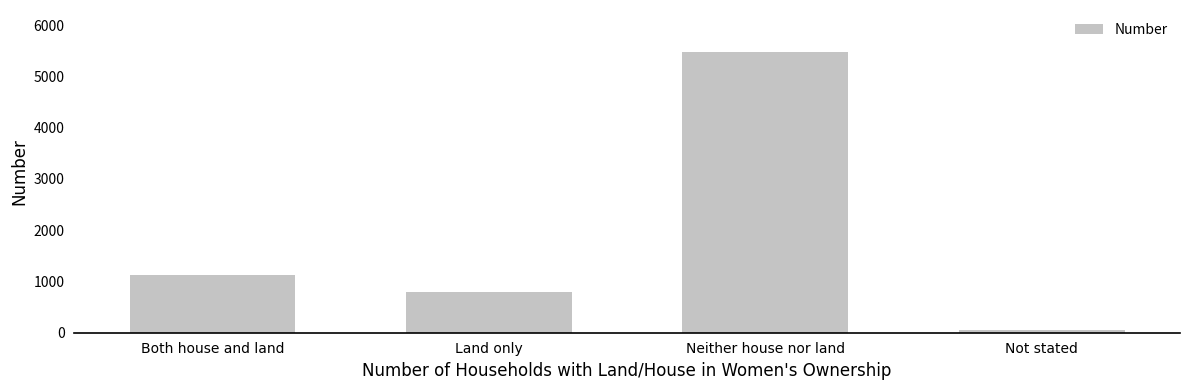

Reading left to right, extract all data points from this chart.

1123	794	5474	55